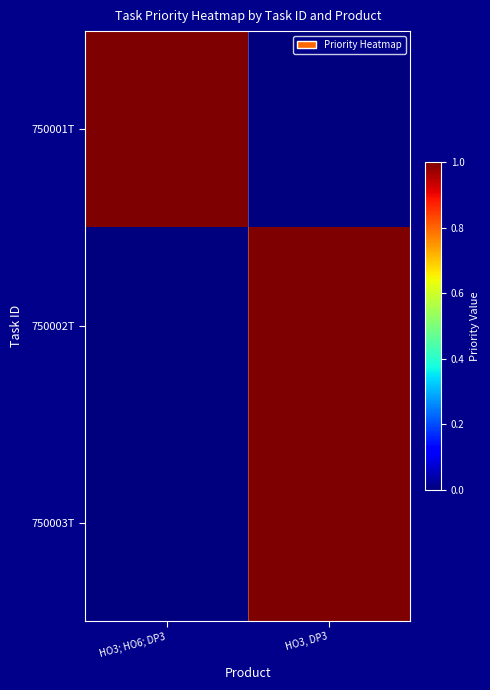

List the series in order of their peak value, lowest first.

750001T, 750002T, 750003T